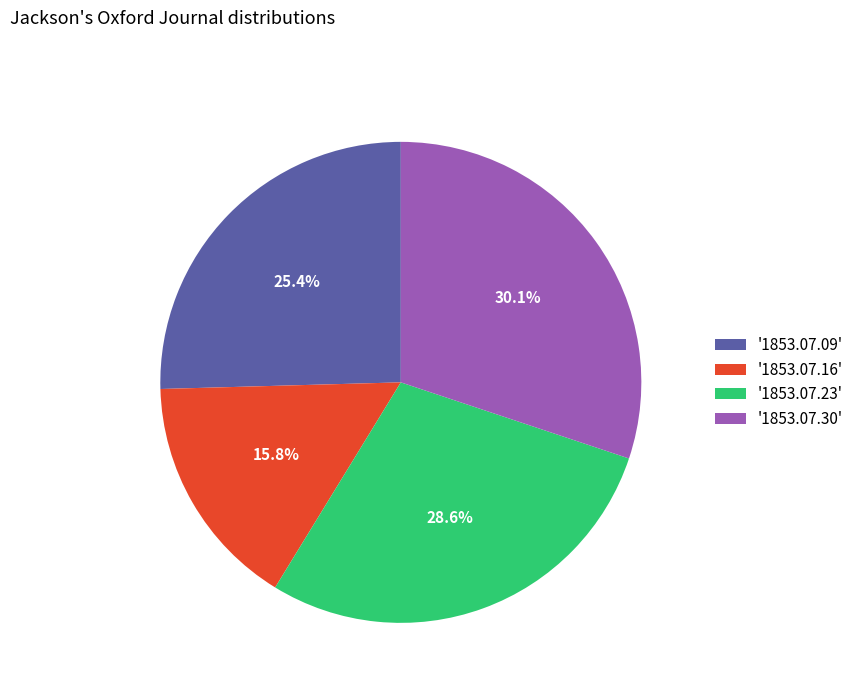

How many segments does this pie chart have?

4